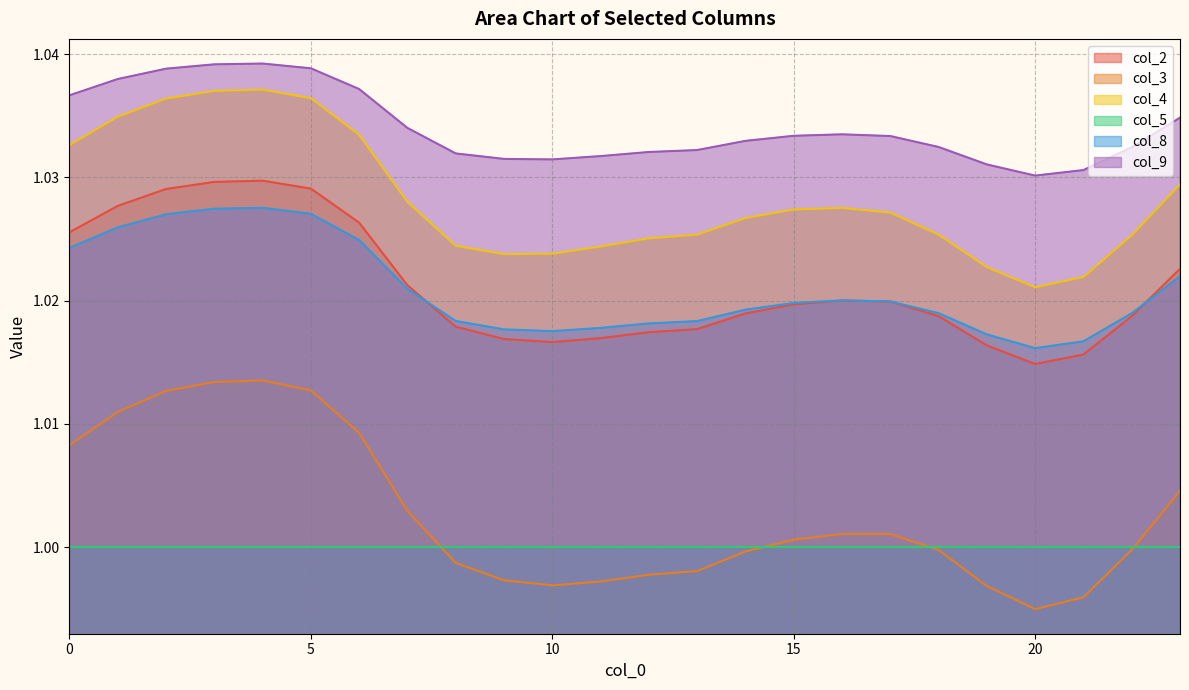

Is it true that col_9 equals 1.0 at 18?

True